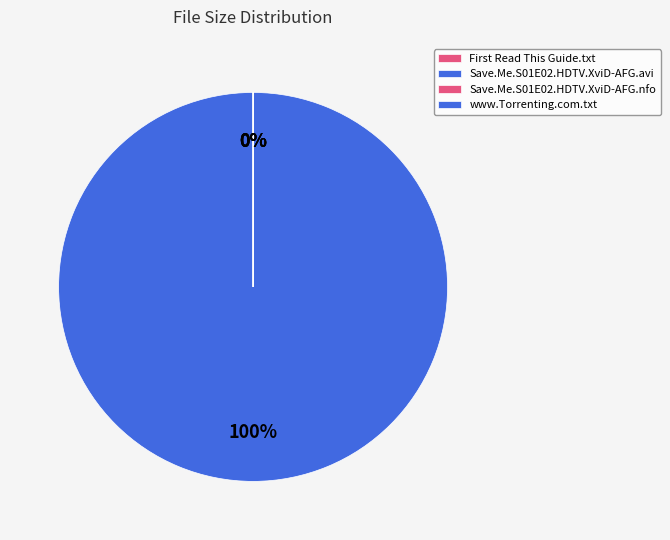

To the nearest percent, what is the difference between the largest and smallest slice percentages?

100%